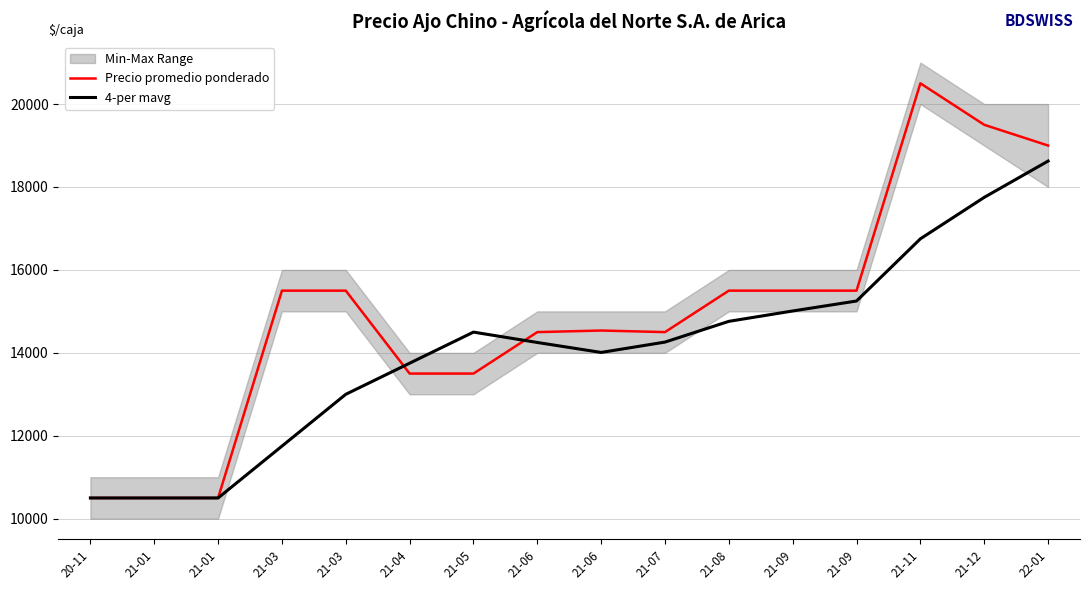

List the series in order of their peak value, highest first.

Precio promedio ponderado, 4-per mavg